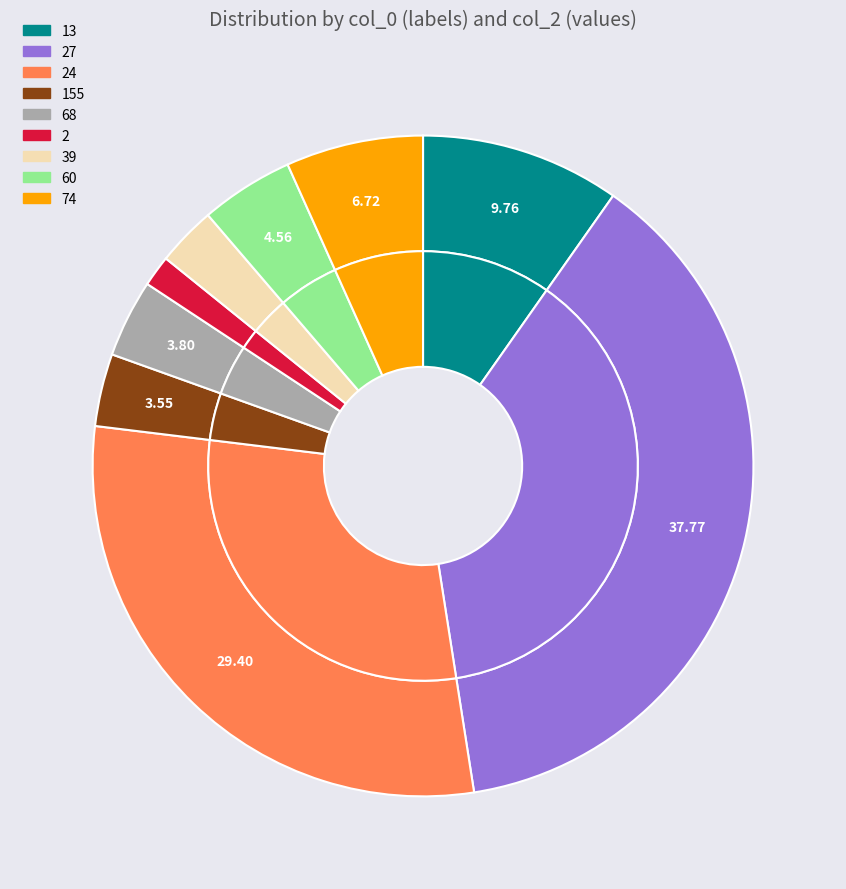

Do 60 and 3039 together represent more than half of the pie?

No